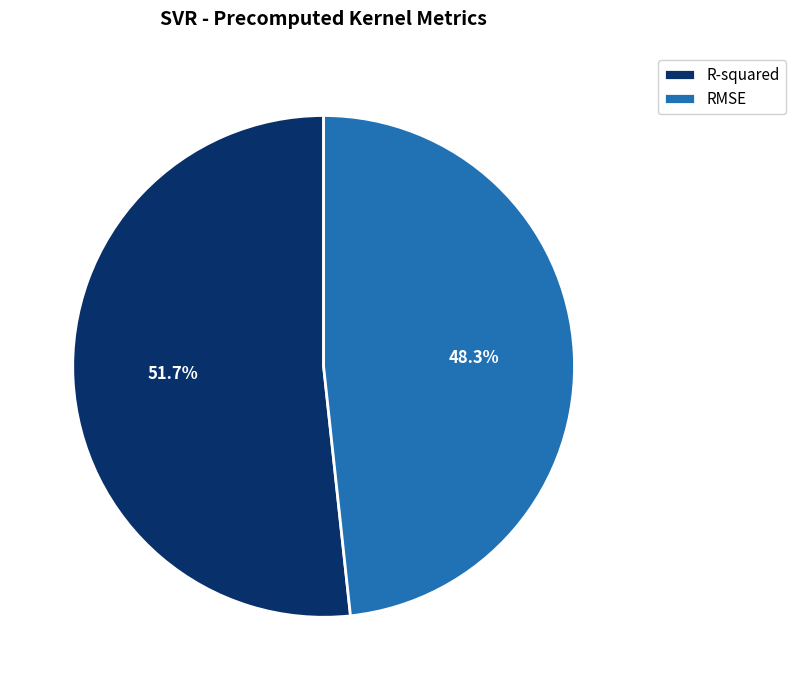

Which has a higher value, R-squared or RMSE?

R-squared